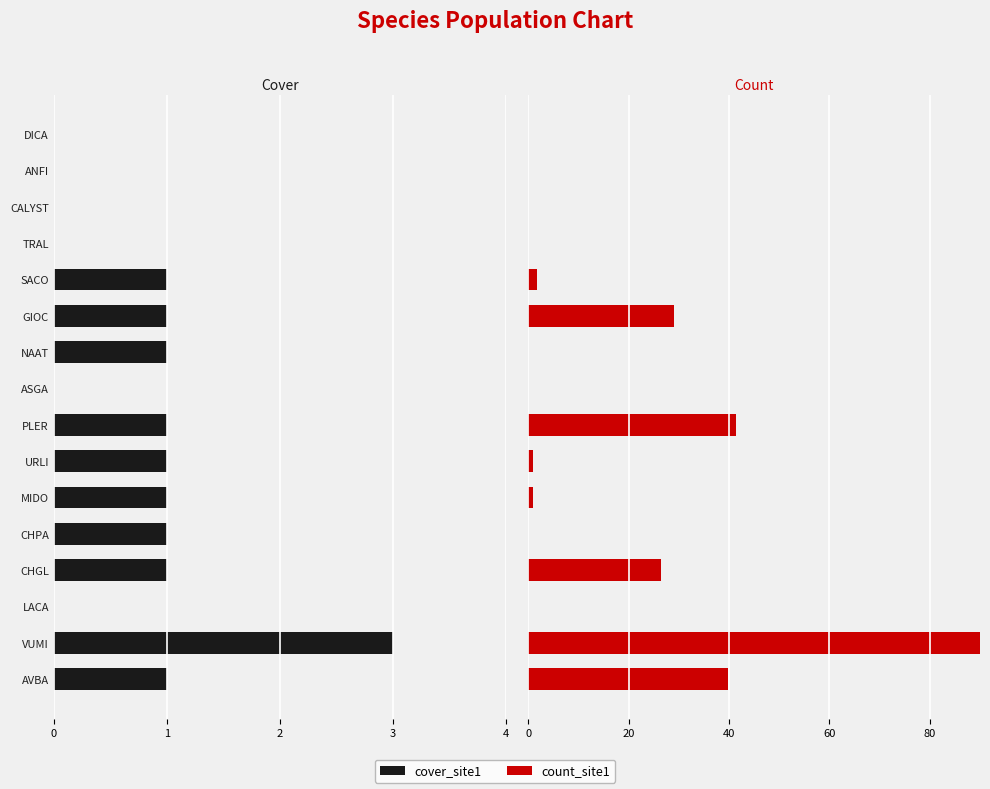

What are all the series names shown in the legend?

cover_site1, count_site1